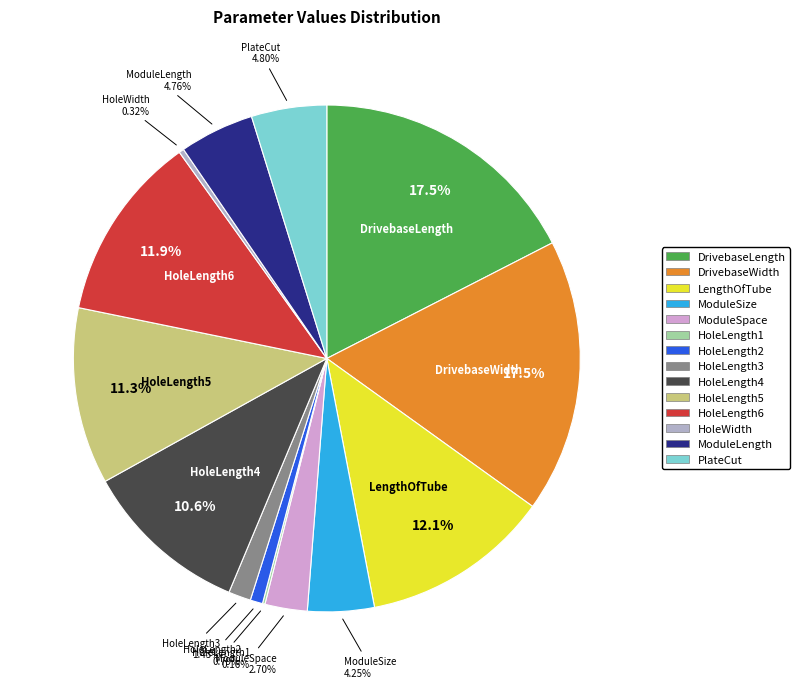

Does ModuleSpace represent more than half of the total?

No